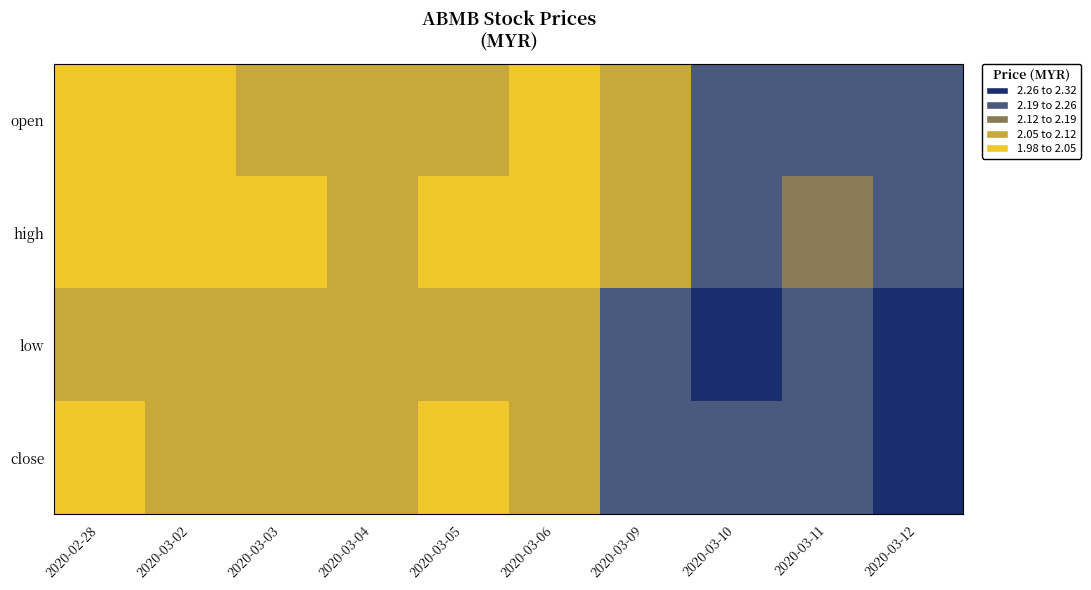

At which category does the chart reach its peak across all series?

2020-02-28